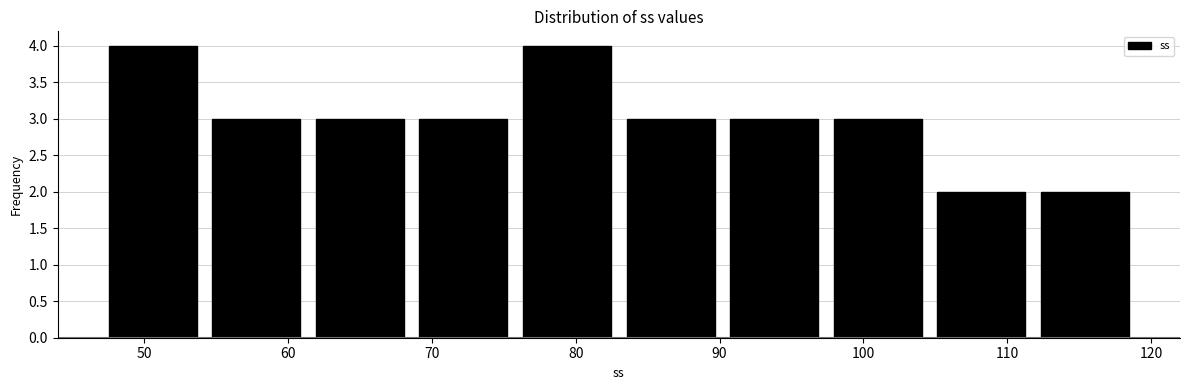

Reading left to right, list every bar in this chart as the range it spans on the x-axis followed by its height. Neither the bar edges nor the heights are printed on the chart, so give them approximately, as read against the axes.

47.0 to 54.2: 4
54.2 to 61.4: 3
61.4 to 68.6: 3
68.6 to 75.8: 3
75.8 to 83.0: 4
83.0 to 90.2: 3
90.2 to 97.4: 3
97.4 to 104.6: 3
104.6 to 111.8: 2
111.8 to 119.0: 2